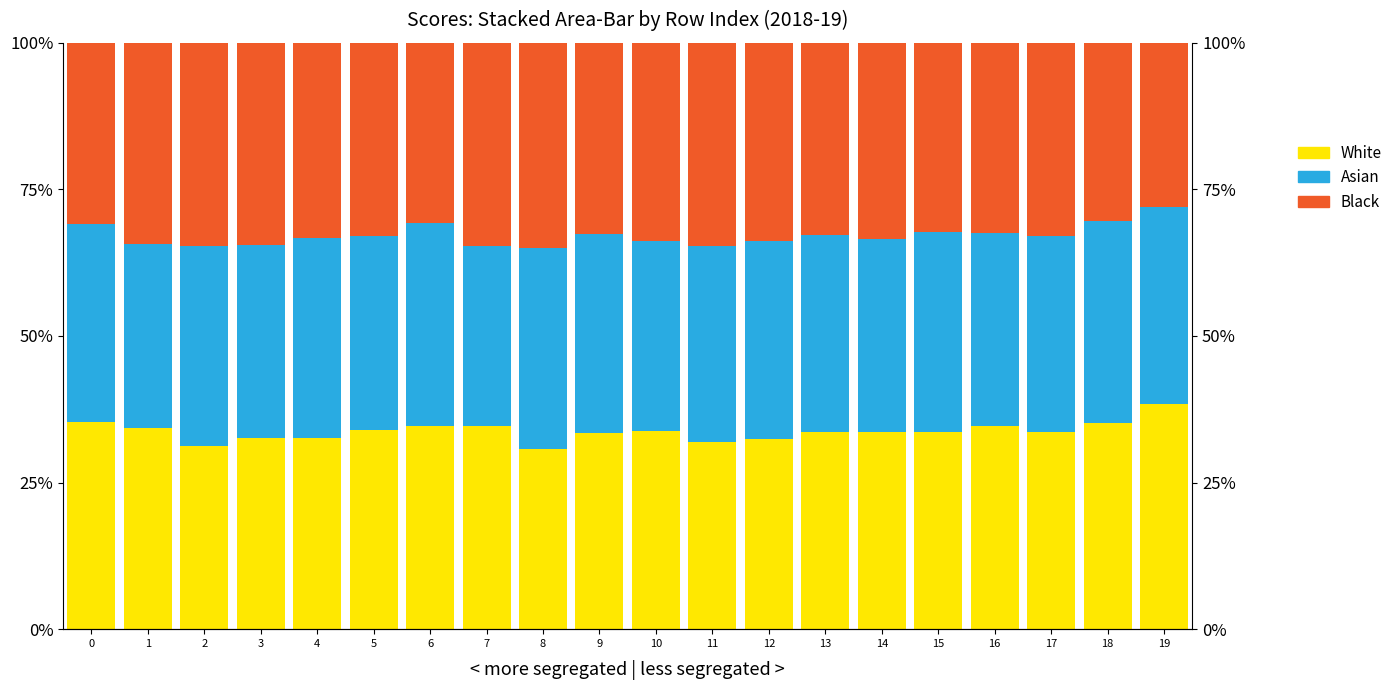

What is the maximum value for Asian?

34.6